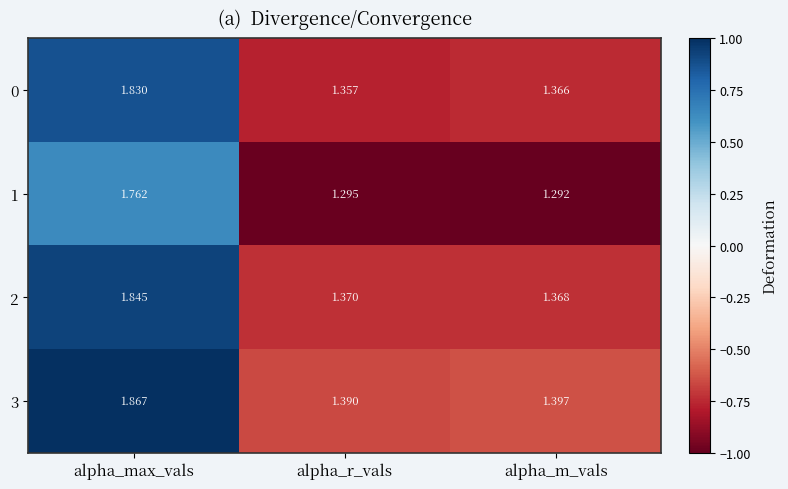

At which category is the sum across all series the highest?

alpha_max_vals